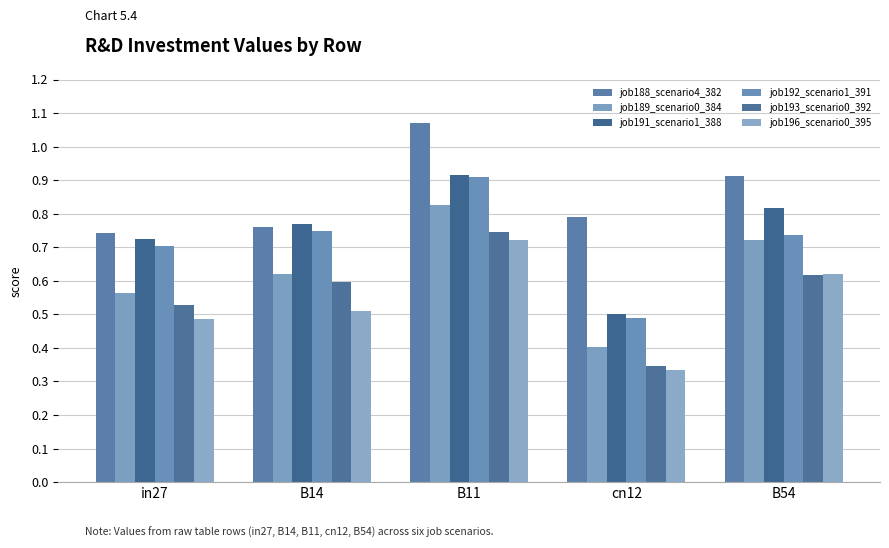

The job193_scenario0_392 series shows 0.7 at B11. True or false?

True